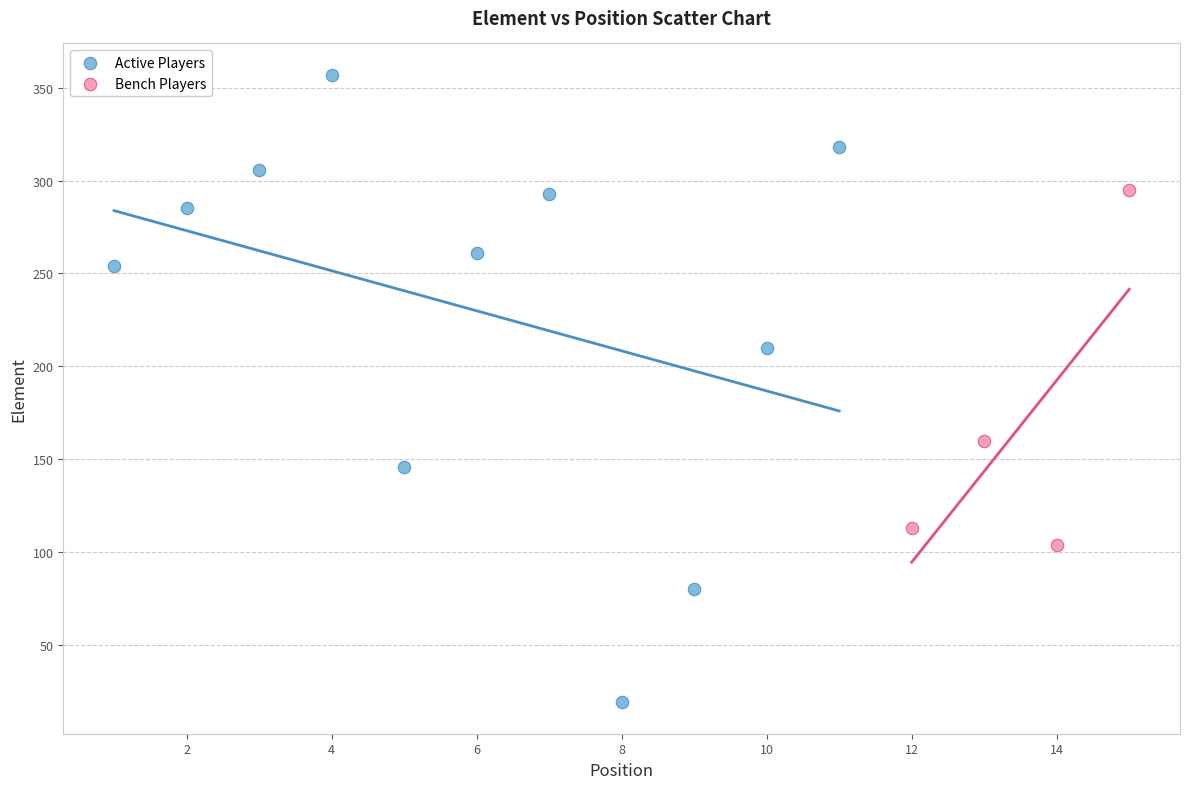

What are all the series names shown in the legend?

Active Players, Bench Players